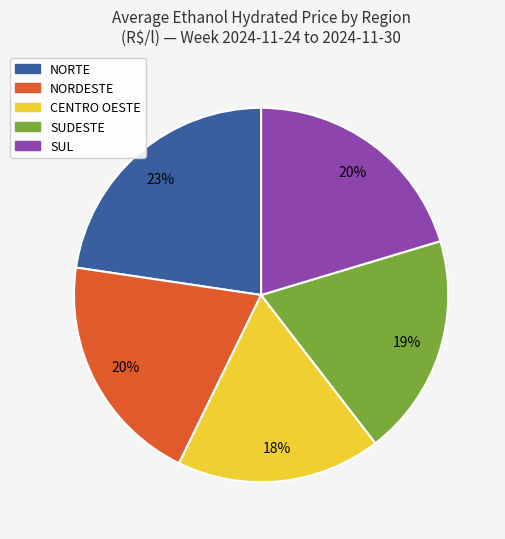

Is it true that SUDESTE is 10% of the pie?

False